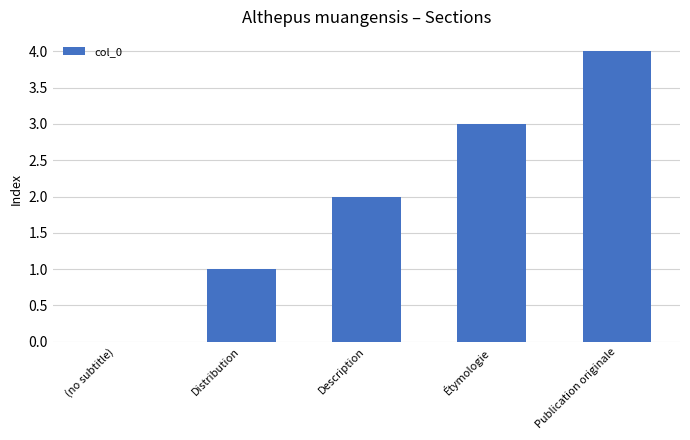

What is the maximum value shown in the chart?

4